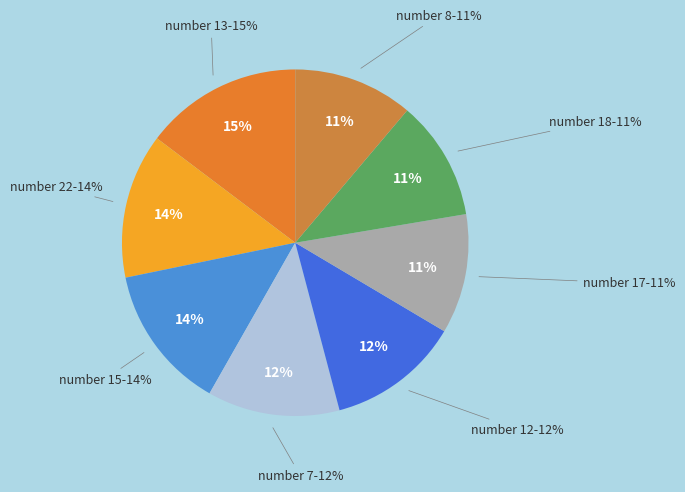

To the nearest percent, what percentage of the pie is 15?

14%